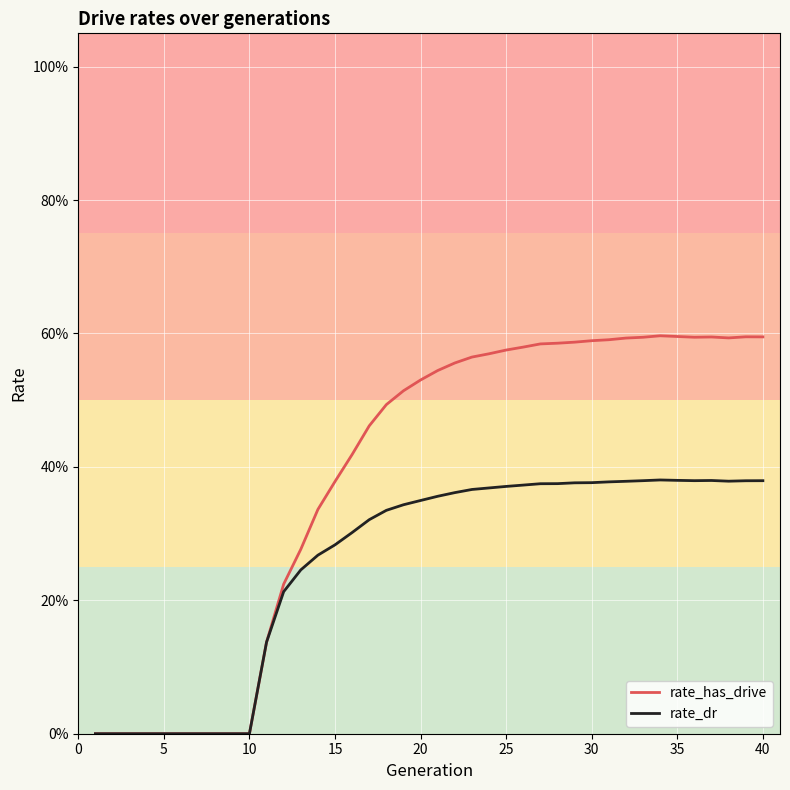

Is this an area chart (filled region under the line)?

No